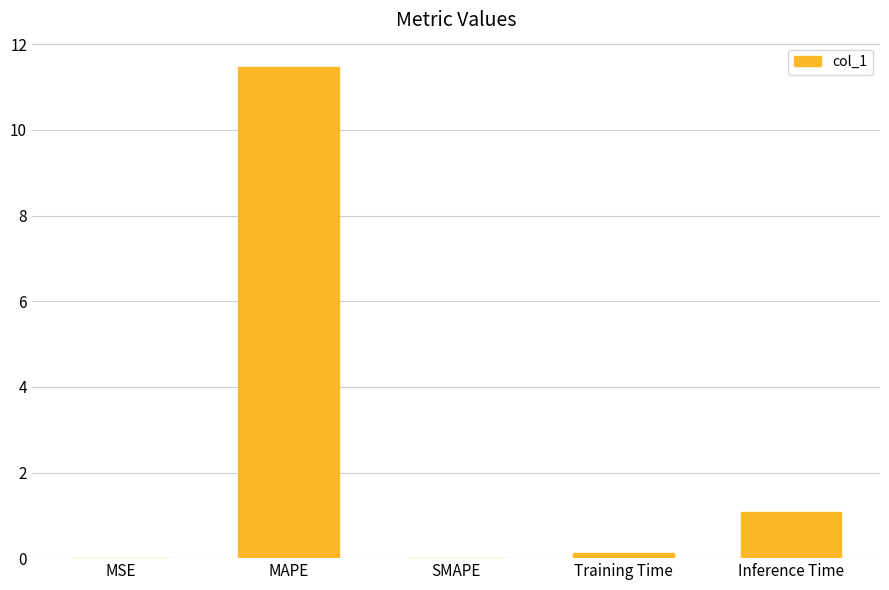

Which has a higher value, MSE or Inference Time?

Inference Time